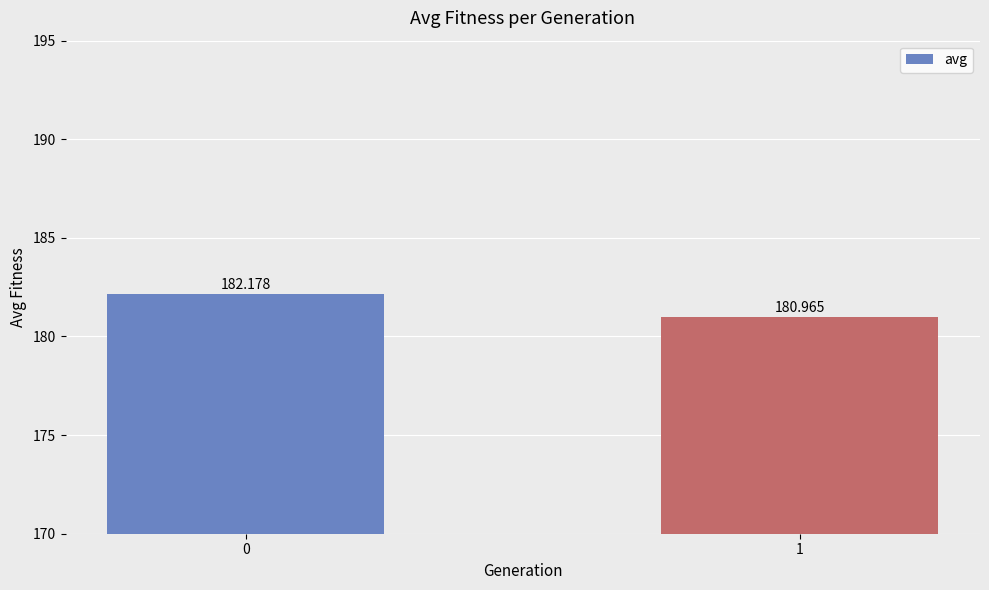

Approximately how many times larger is the value at 0 compared to 1?

1.0